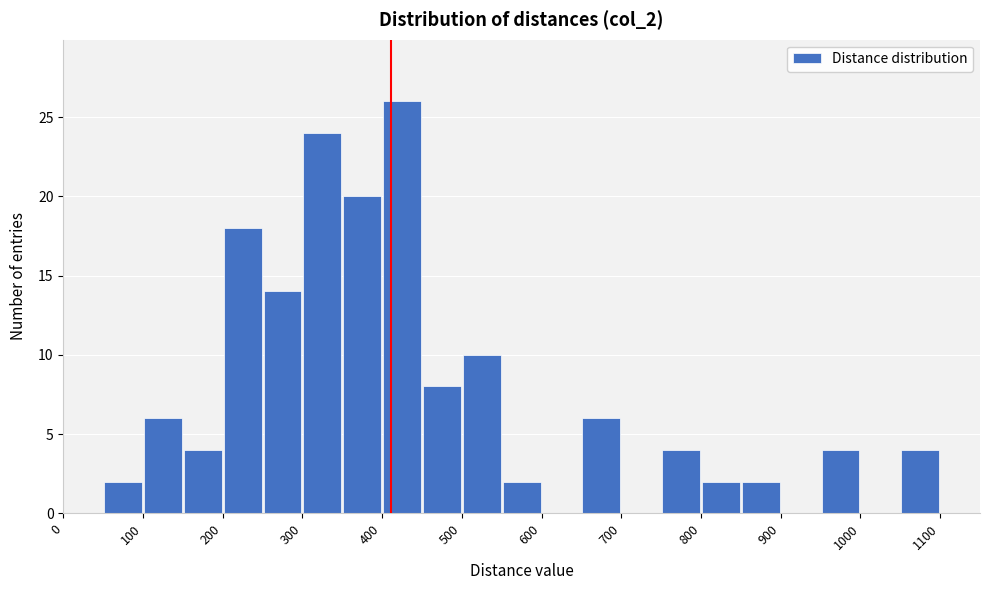

How tall is the bar that spans 500 to 550 on the x-axis? The values are not printed on the chart, so give them approximately, as read against the axis.

10